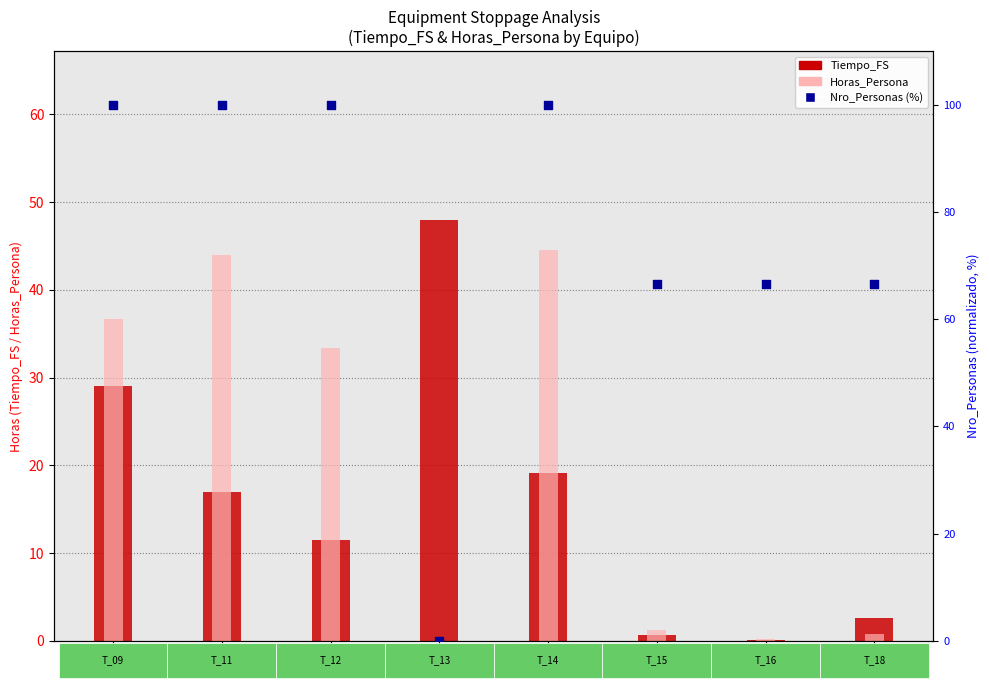

Which series contains the highest Y value?

Nro_Personas (%)